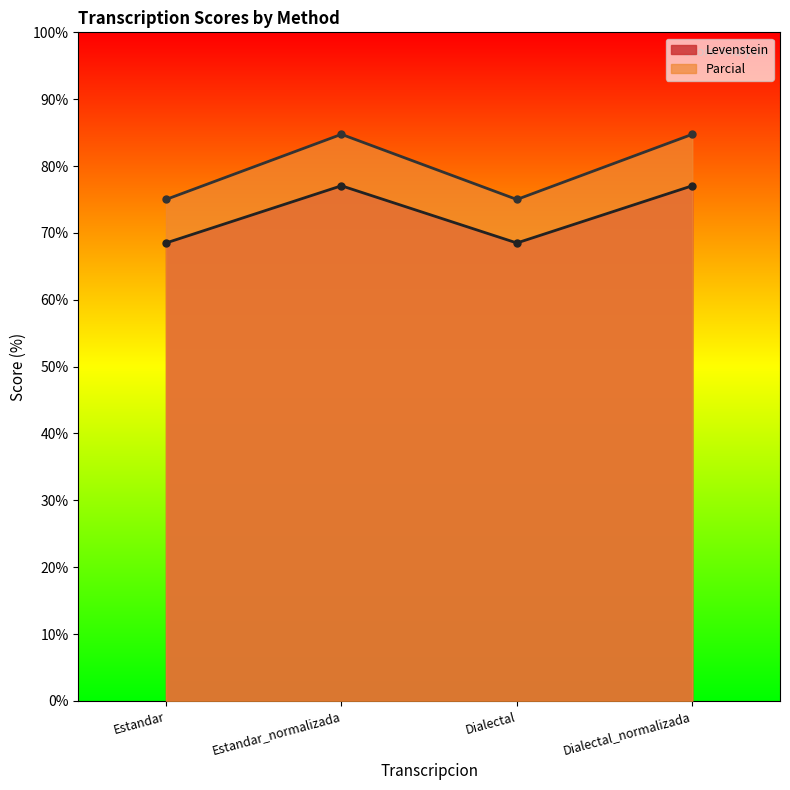

The value of Levenstein at Estandar is 68.5. True or false?

True